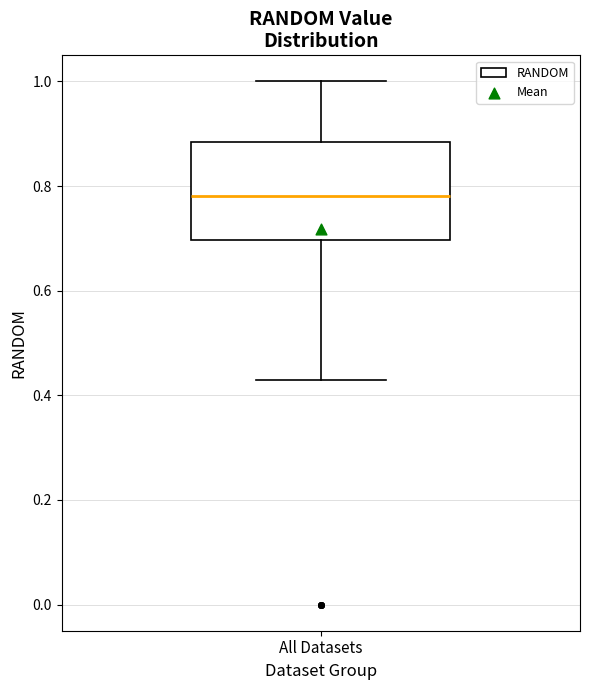

Transcribe this box plot: give where the median line is, the range the box spans, and where the two whiskers end, as read against the y-axis. The values are not printed on the chart, so give them approximately, as read against the axis.

median 0.78, box 0.70 to 0.88, whiskers 0.42 to 1.00